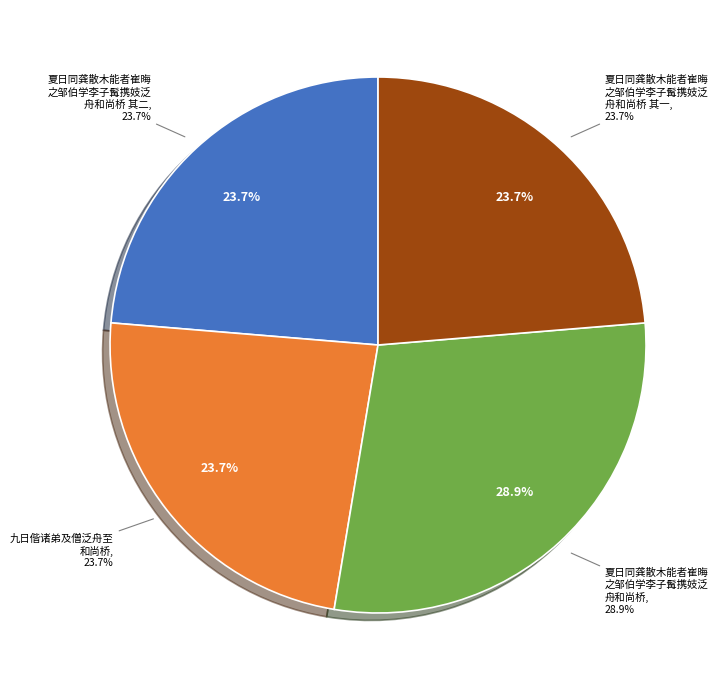

To the nearest percent, what is the combined percentage of 夏日同龚散木能者崔晦之邹伯学李子髯携妓泛舟和尚桥 and 夏日同龚散木能者崔晦之邹伯学李子髯携妓泛舟和尚桥 其二?

53%